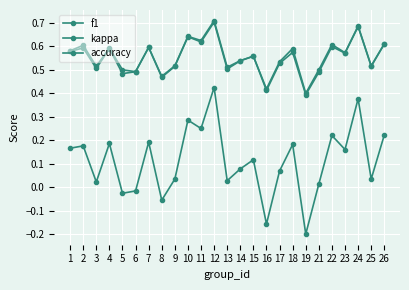

Reading right to left, transcribe all the data shown in this chart.

f1: 0.6	0.5	0.7	0.6	0.6	0.5	0.4	0.6	0.5	0.4	0.6	0.5	0.5	0.7	0.6	0.6	0.5	0.5	0.6	0.5	0.5	0.6	0.5	0.6	0.6
kappa: 0.2	0.0	0.4	0.2	0.2	0.0	-0.2	0.2	0.1	-0.2	0.1	0.1	0.0	0.4	0.2	0.3	0.0	-0.1	0.2	-0.0	-0.0	0.2	0.0	0.2	0.2
accuracy: 0.6	0.5	0.7	0.6	0.6	0.5	0.4	0.6	0.5	0.4	0.6	0.5	0.5	0.7	0.6	0.6	0.5	0.5	0.6	0.5	0.5	0.6	0.5	0.6	0.6